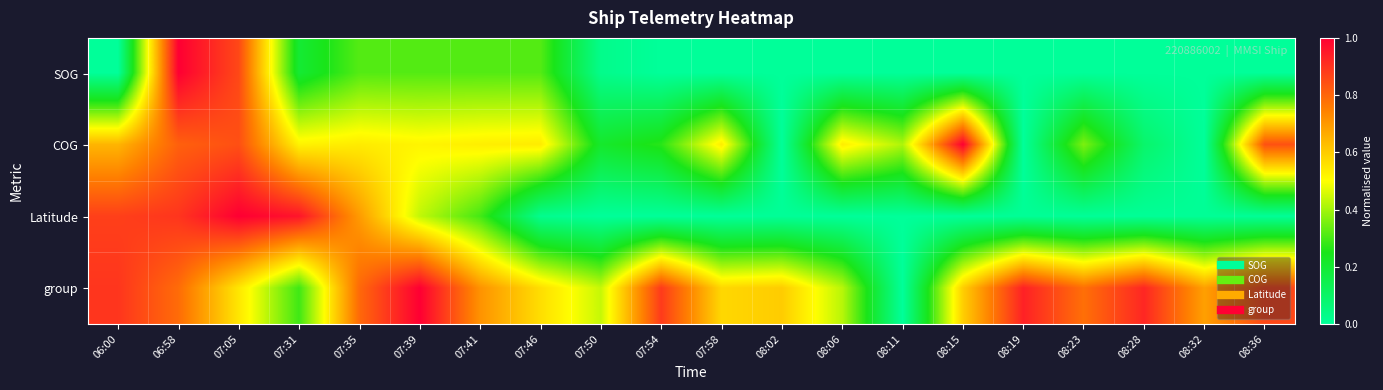

What is the maximum value shown in the chart?

1.0